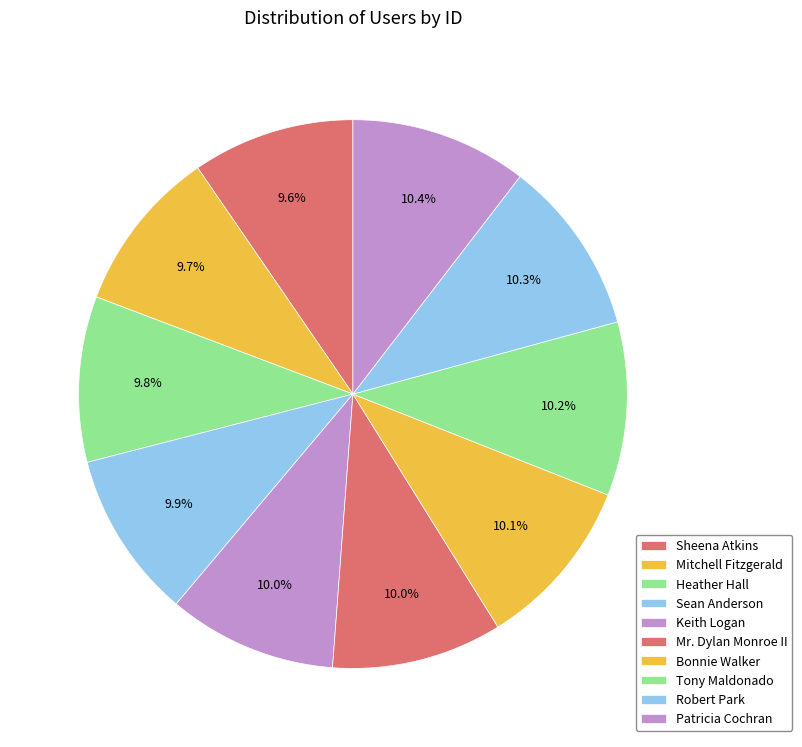

Rank the categories by value from highest to lowest.

Patricia Cochran, Robert Park, Tony Maldonado, Bonnie Walker, Mr. Dylan Monroe II, Keith Logan, Sean Anderson, Heather Hall, Mitchell Fitzgerald, Sheena Atkins